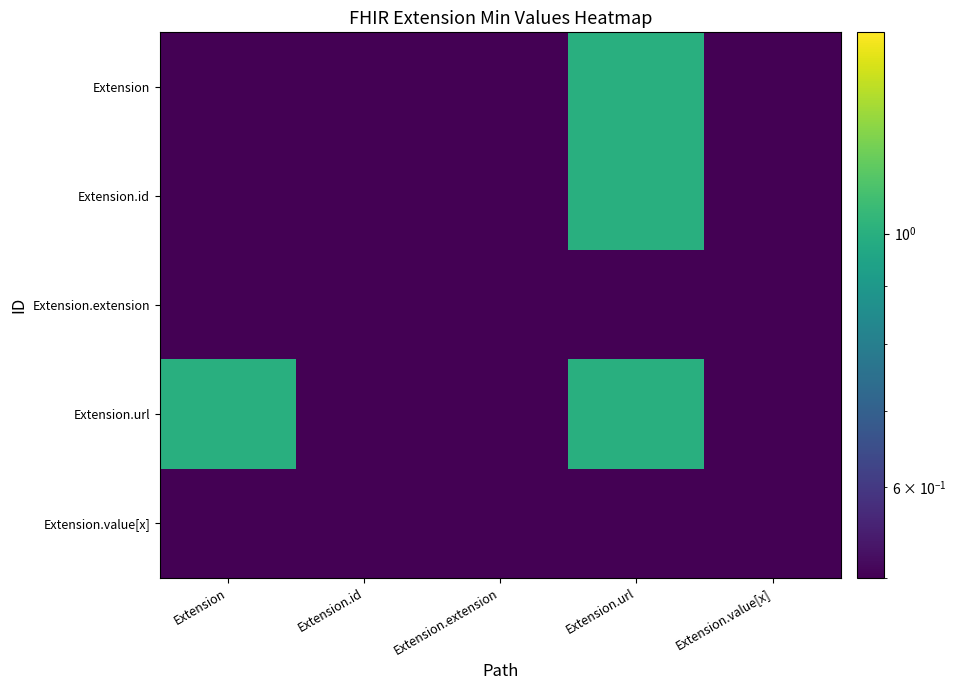

Which has a higher value, Extension.extension or Extension.url?

Extension.url